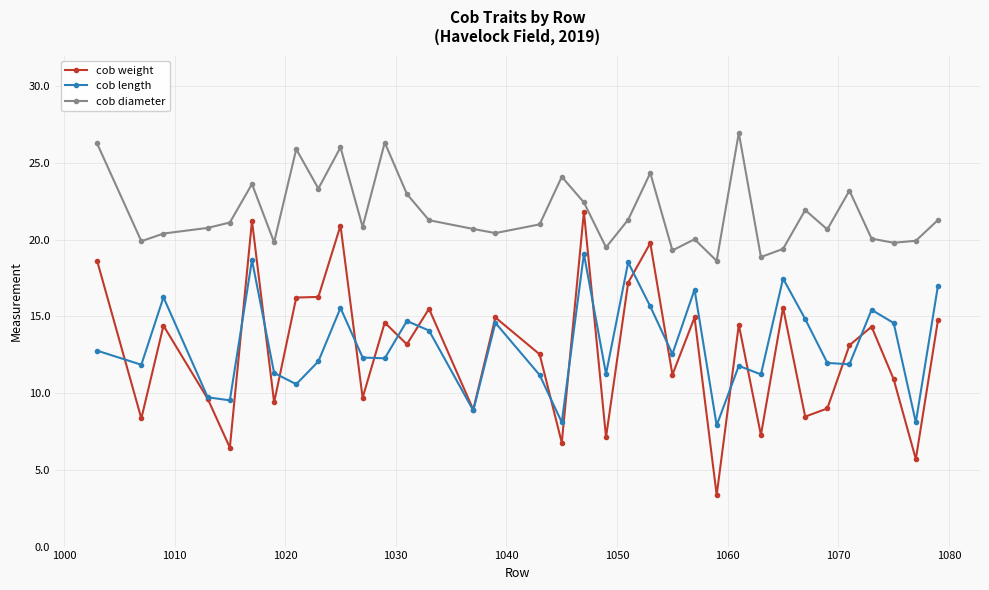

Which series has the largest range (max minus min)?

cob weight